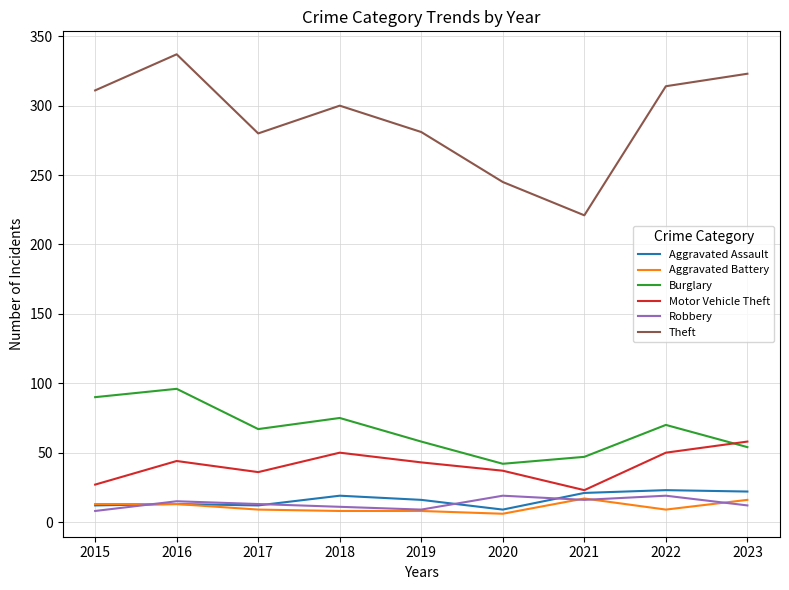

Which series has the largest range (max minus min)?

Theft